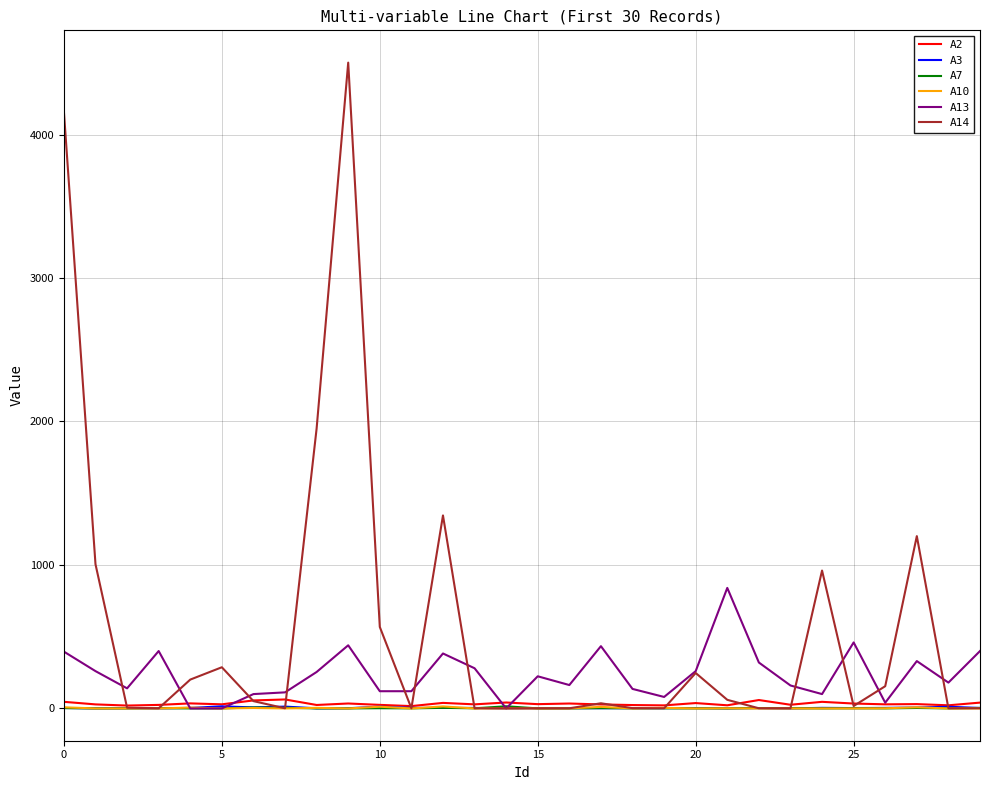

What is the greatest value displayed?

4501.0